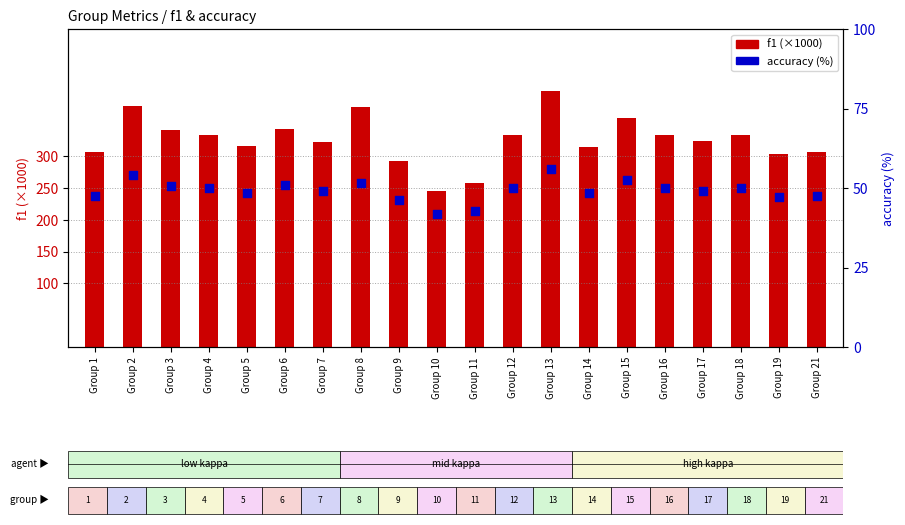

What are all the series names shown in the legend?

f1 (×1000), accuracy (%)